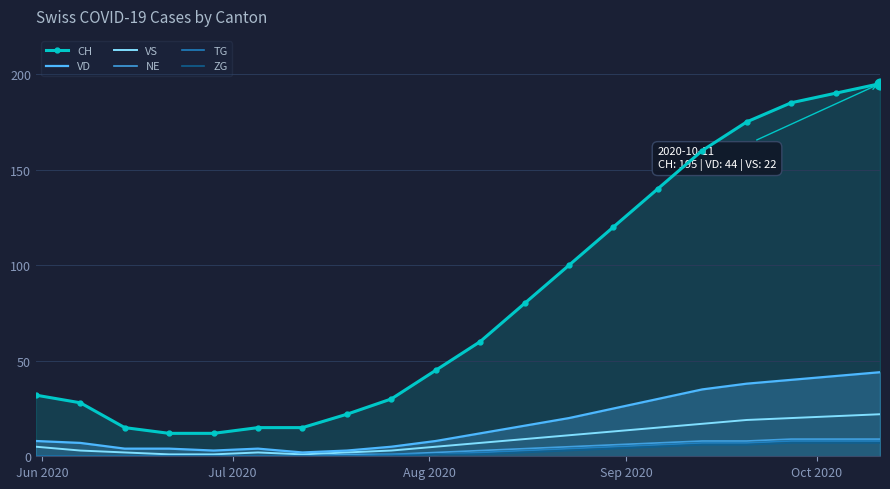

At how many categories does at least one series exceed 142?

5